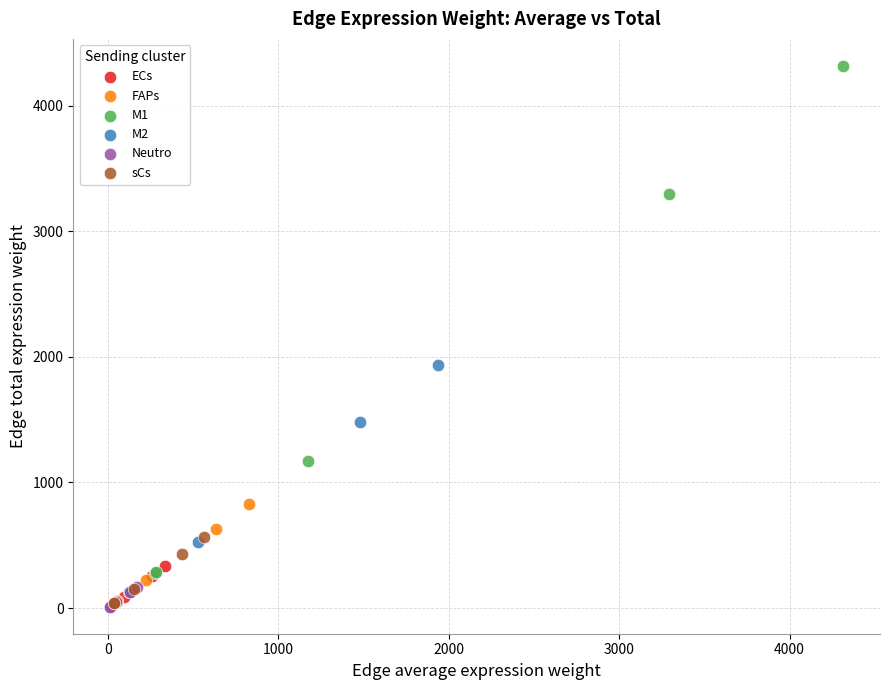

Which series contains the highest Y value?

M1